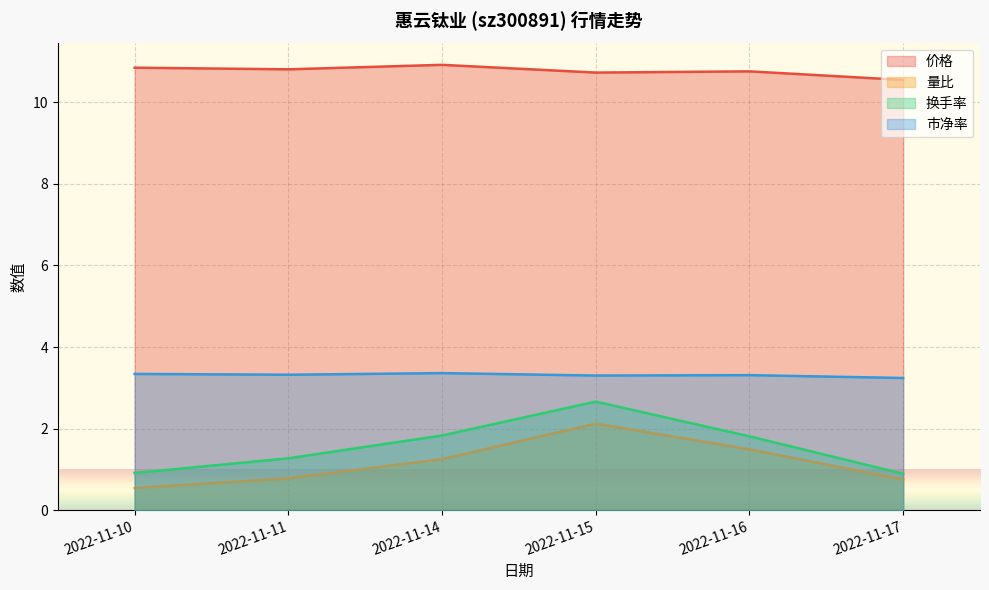

Does the chart display data point markers on the line(s)?

No